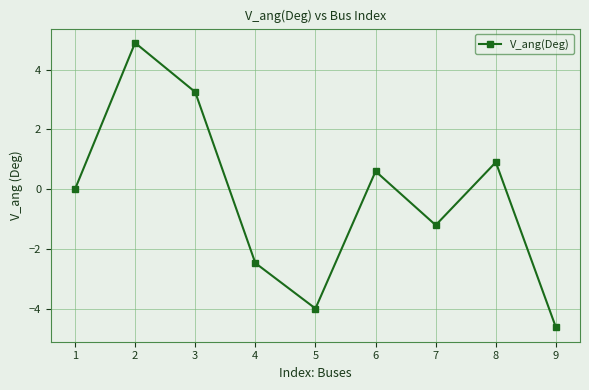

At which label is the value closest to 0?

1